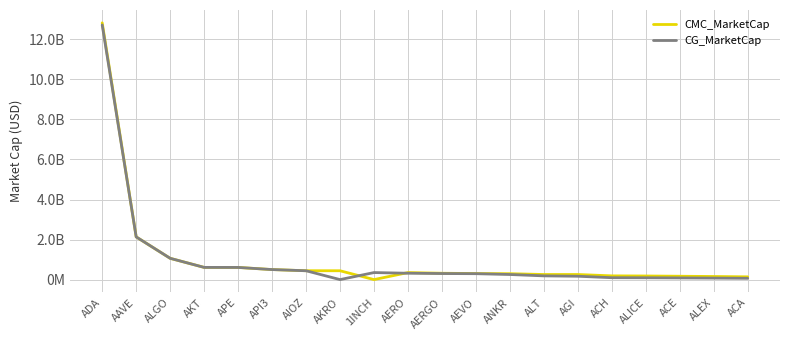

The CG_MarketCap series shows 317926672.0 at AERO. True or false?

True